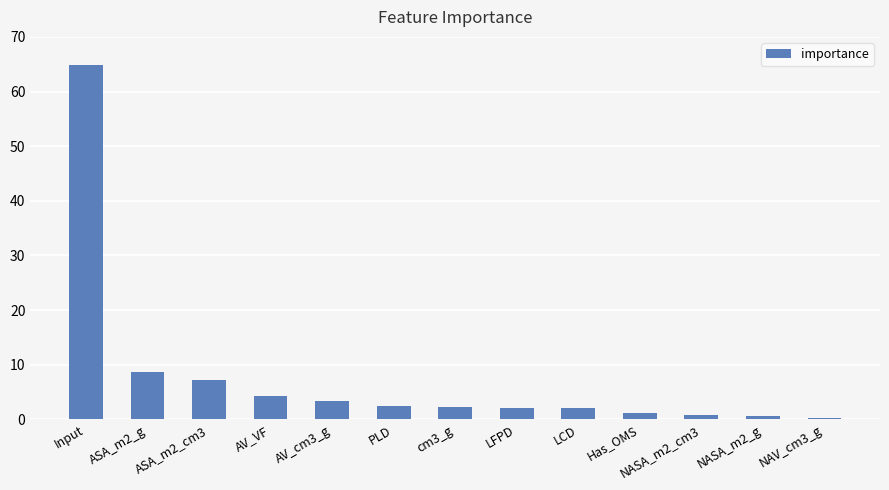

Count the number of categories in the chart.

13